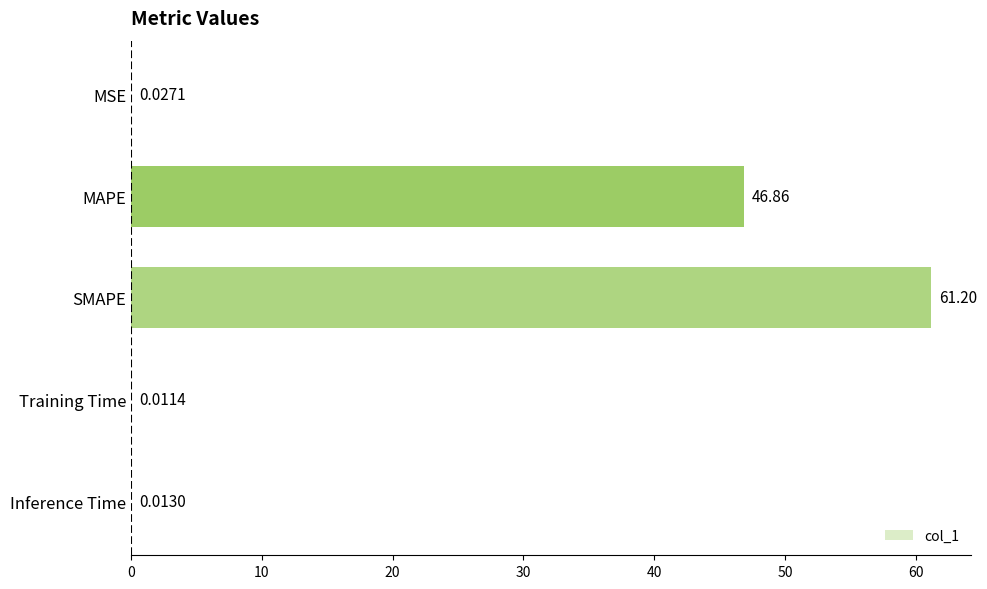

Which has a higher value, Training Time or MAPE?

MAPE